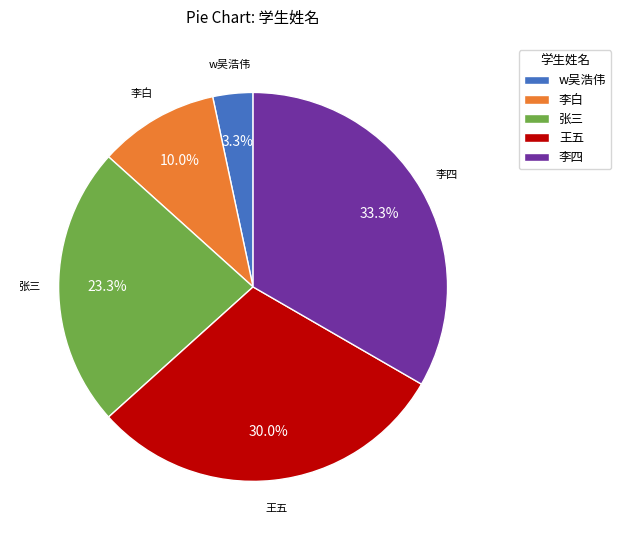

Approximately how many times larger is the value at 李白 compared to 李四?

0.3